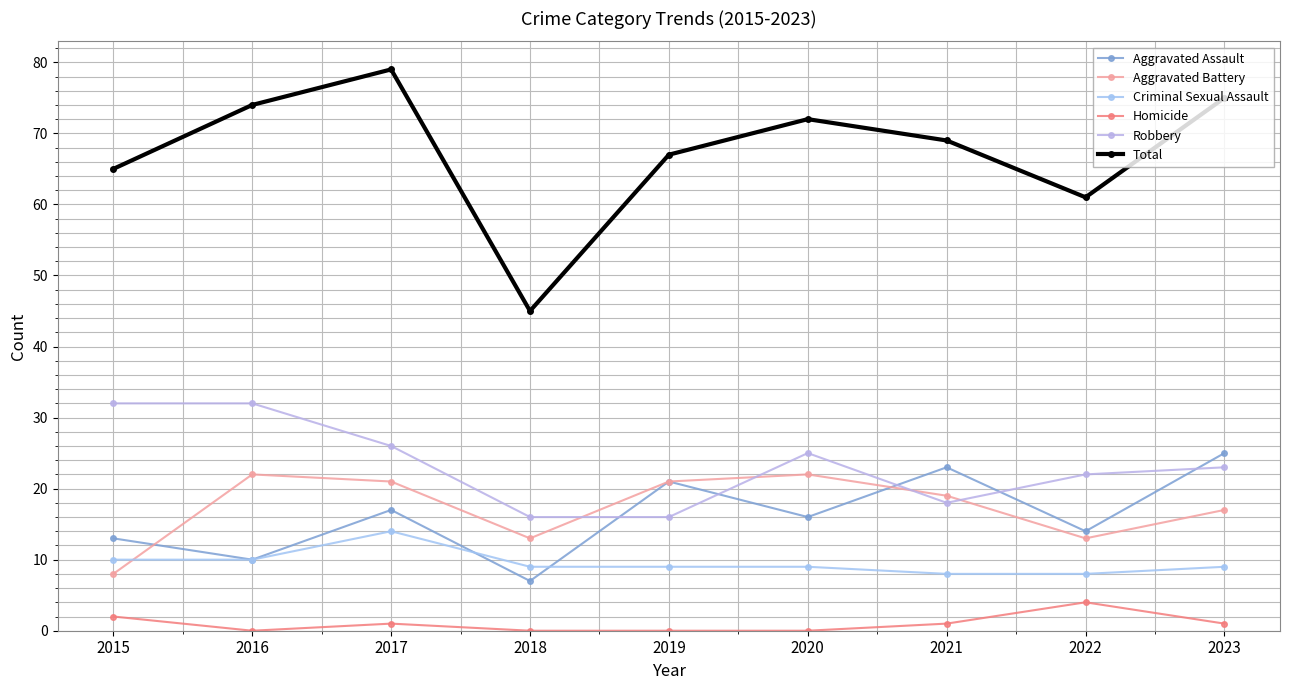

What is the average value of the Homicide series?

1